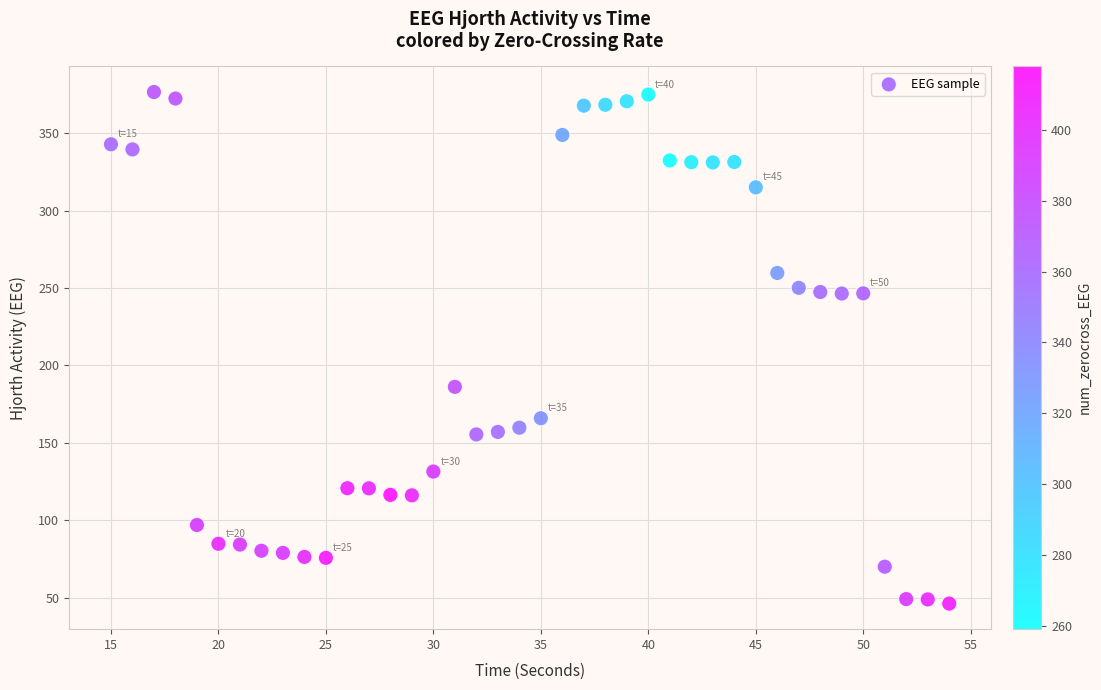

What Y value in the scatter plot is closest to 211?

186.2